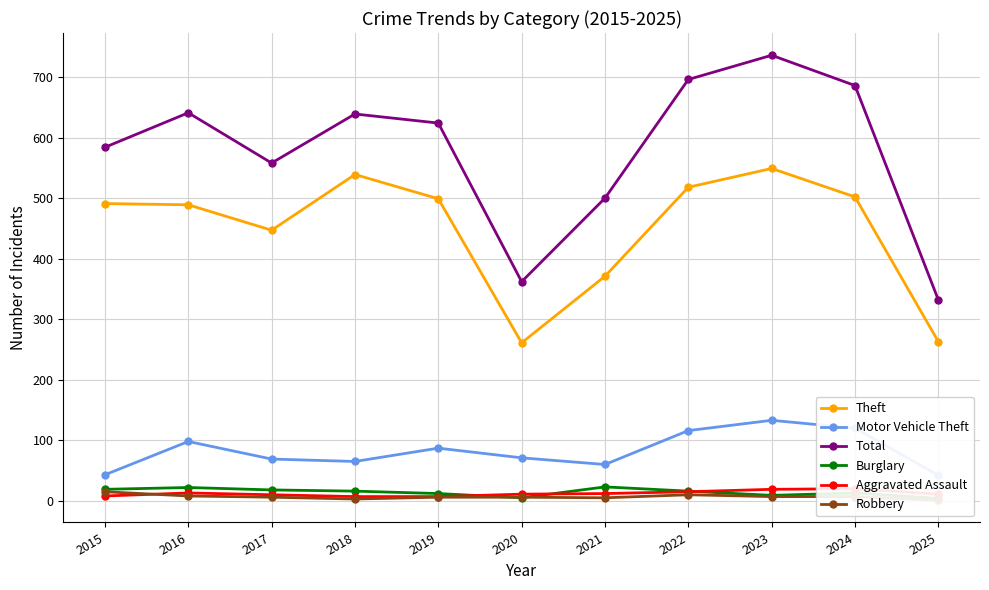

At which category does Motor Vehicle Theft reach its first local valley?

2018